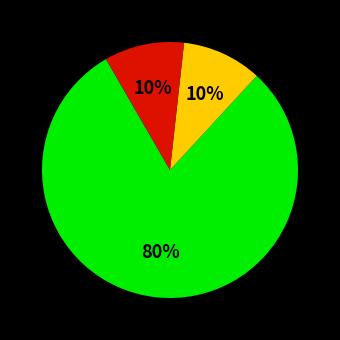

To the nearest percent, what is the average slice percentage?

33%